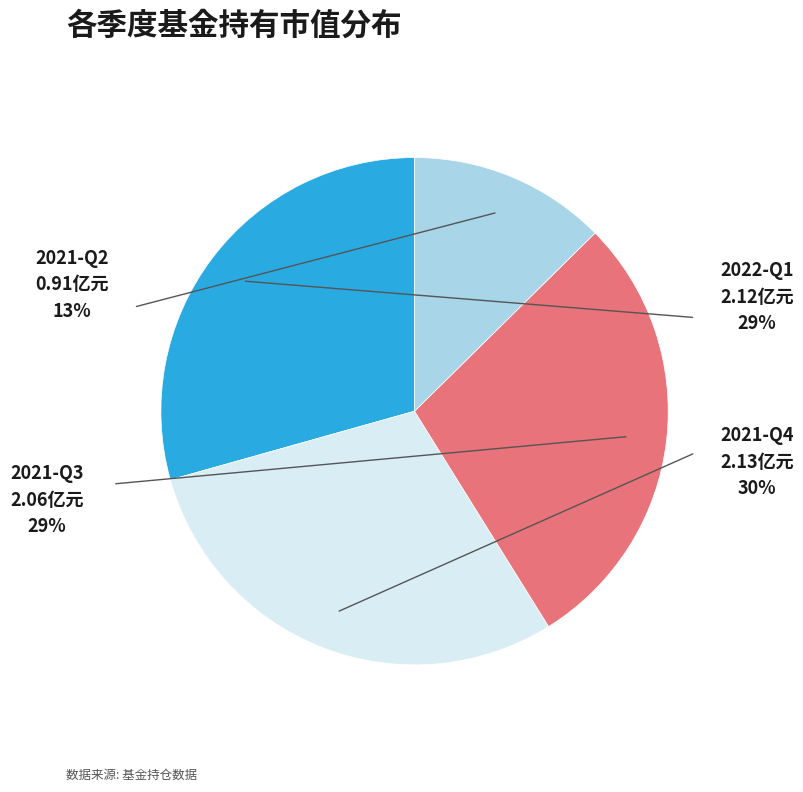

True or false: 2021-Q2 accounts for 3% of the total.

False